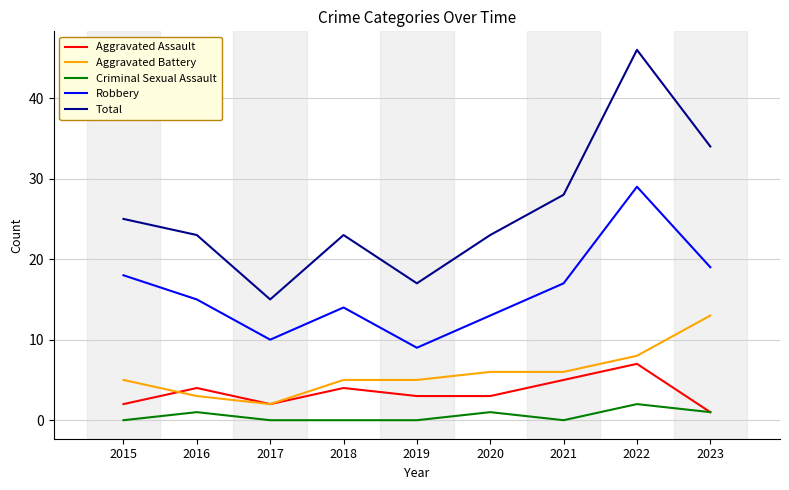

What is the maximum value shown in the chart?

46